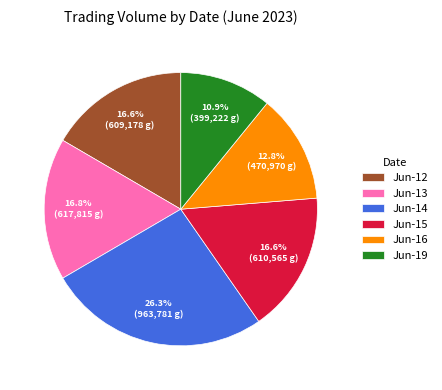

Does any single category account for the majority?

No